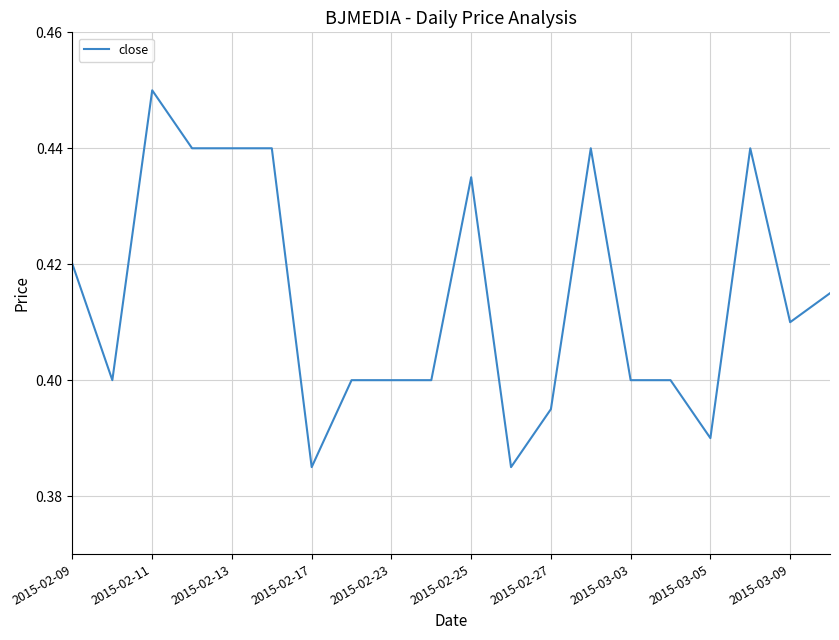

Reading left to right, extract all data points from this chart.

0.4	0.4	0.5	0.4	0.4	0.4	0.4	0.4	0.4	0.4	0.4	0.4	0.4	0.4	0.4	0.4	0.4	0.4	0.4	0.4